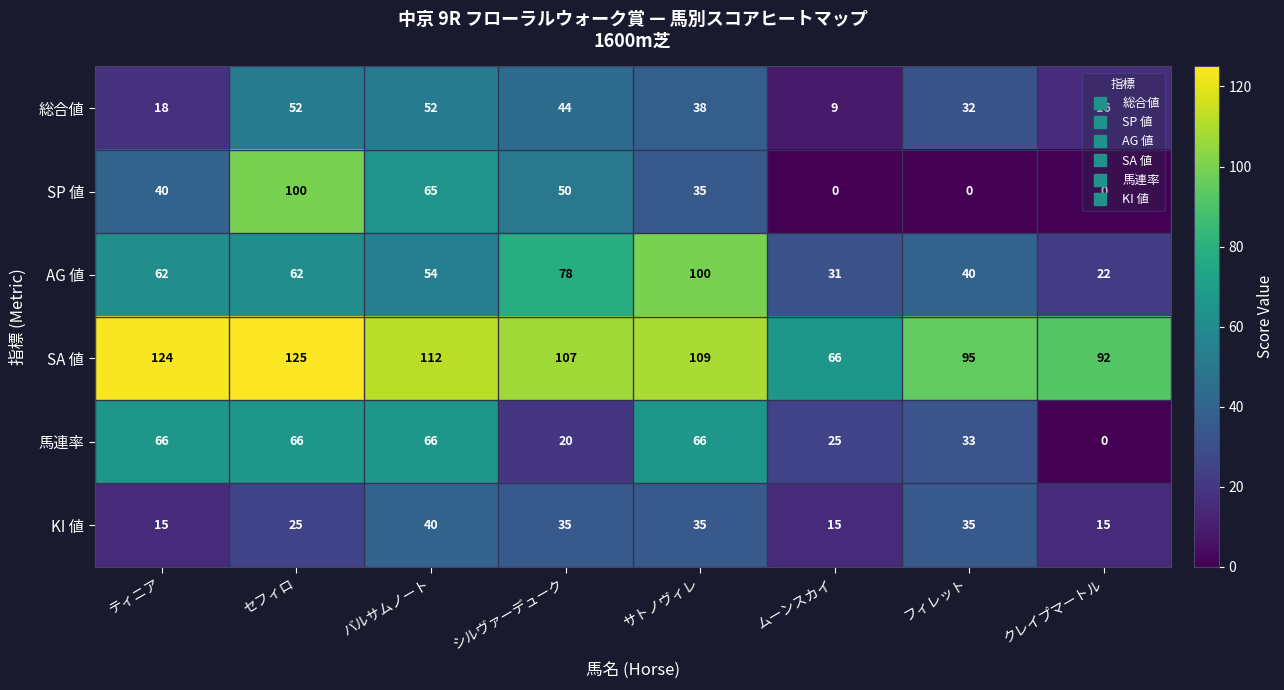

Rank the series at フィレット from lowest to highest value.

SP 値, 総合値, 馬連率, KI 値, AG 値, SA 値